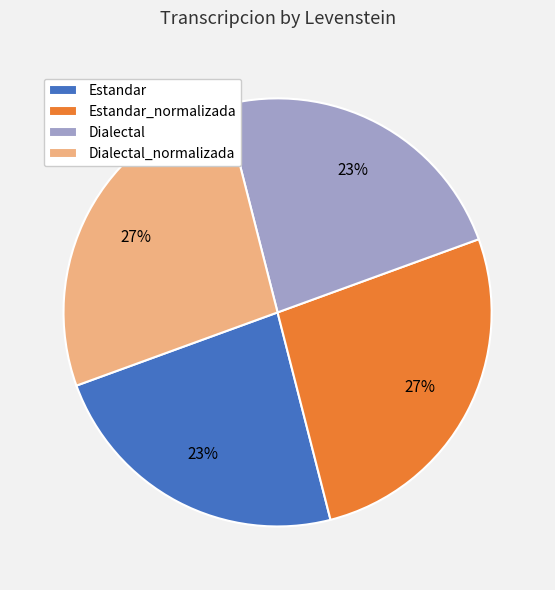

What percentage is the Estandar slice, to the nearest percent?

23%